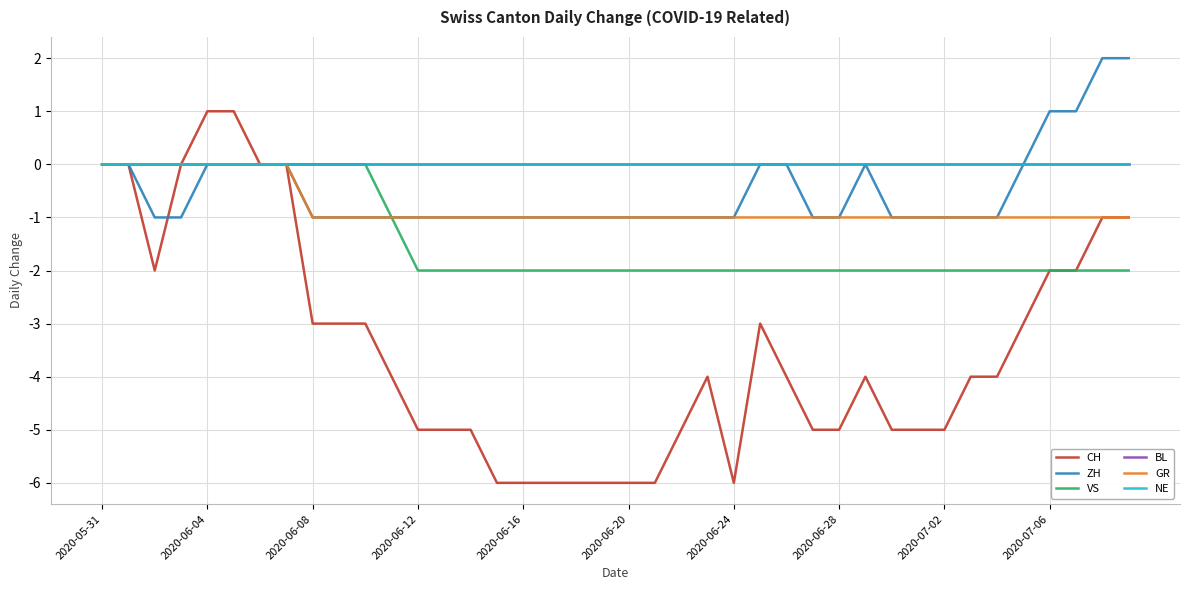

What is the greatest value displayed?

2